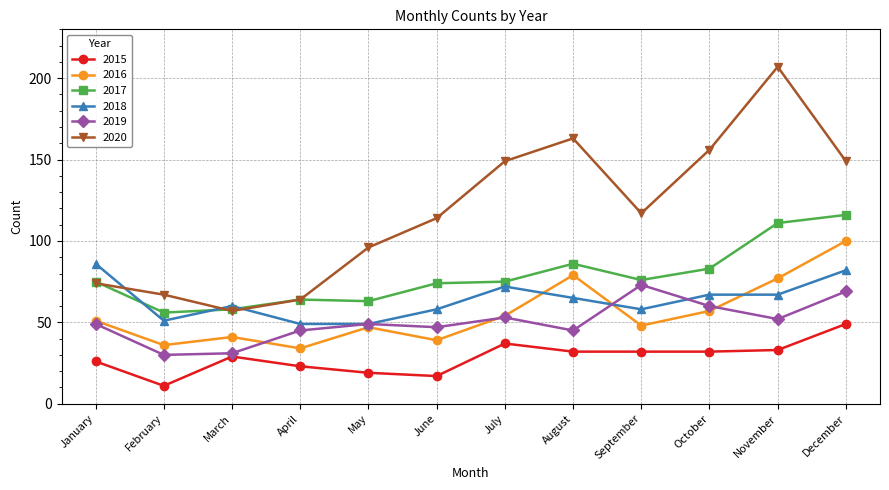

What is the difference between the second highest and minimum values in the 2016 series?

45